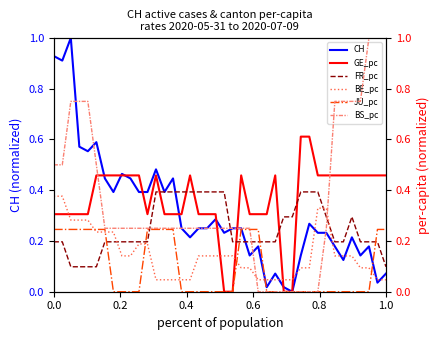

What is the highest value of the CH series?

1.0